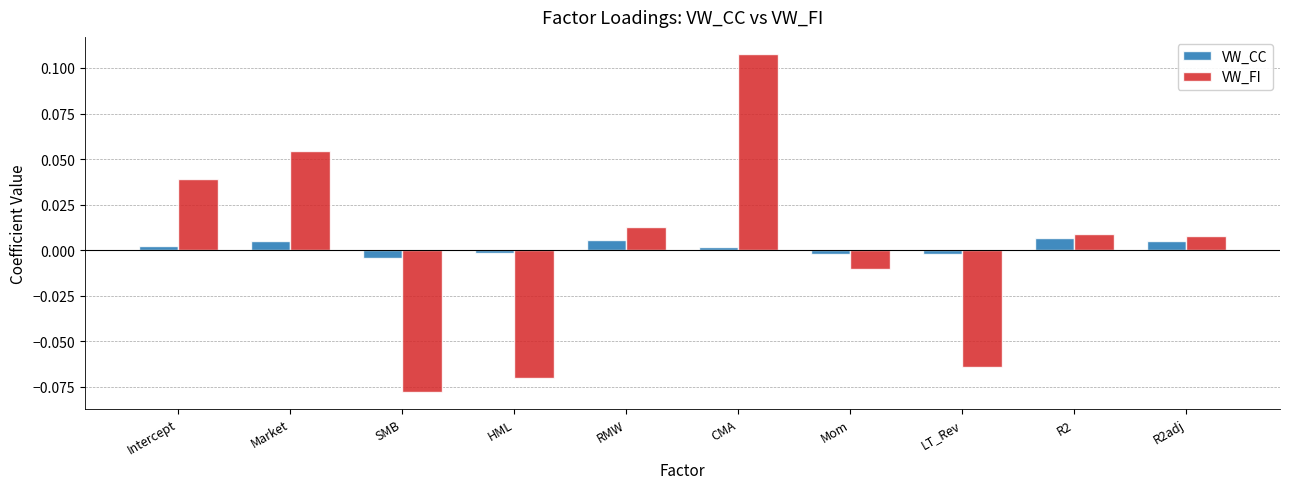

At which category is the sum across all series the highest?

CMA